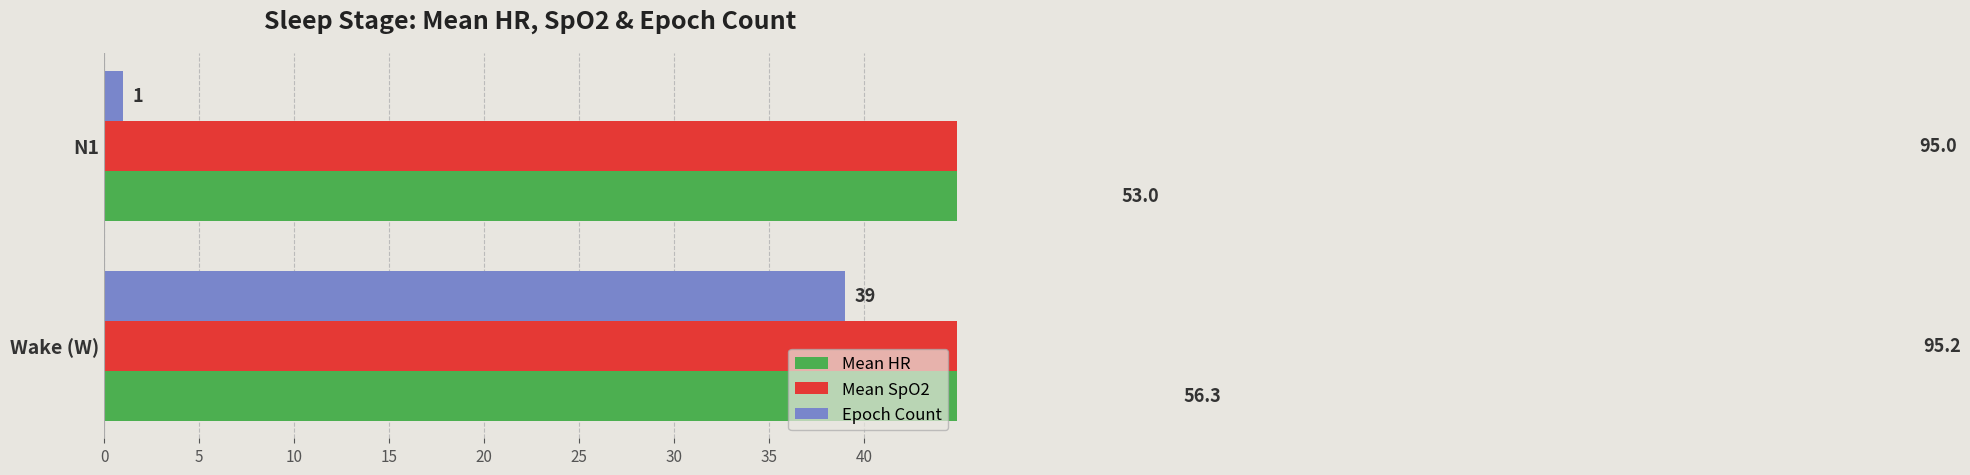

What is the value of the Epoch Count bar at the 1st from the left?

39.0